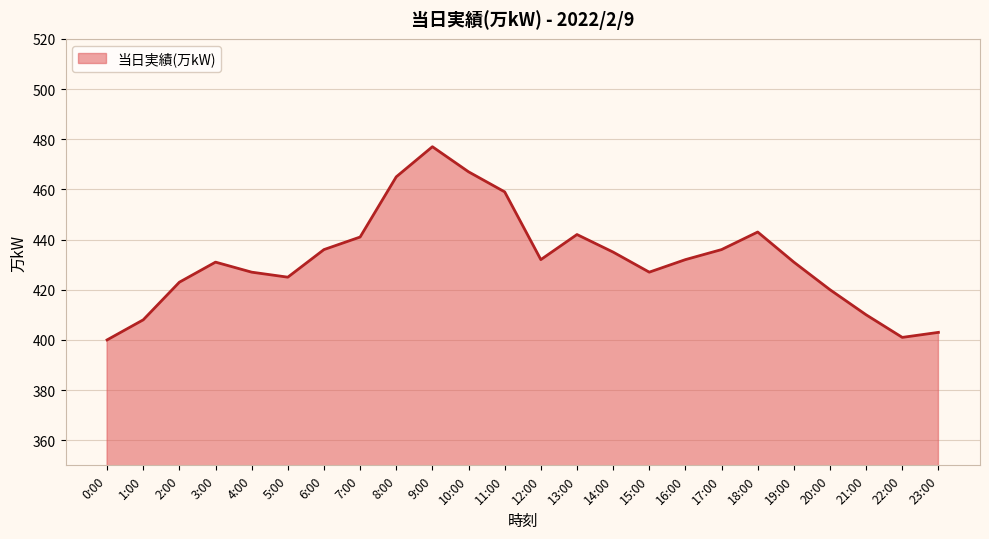

The value at 8:00 is 465. True or false?

True